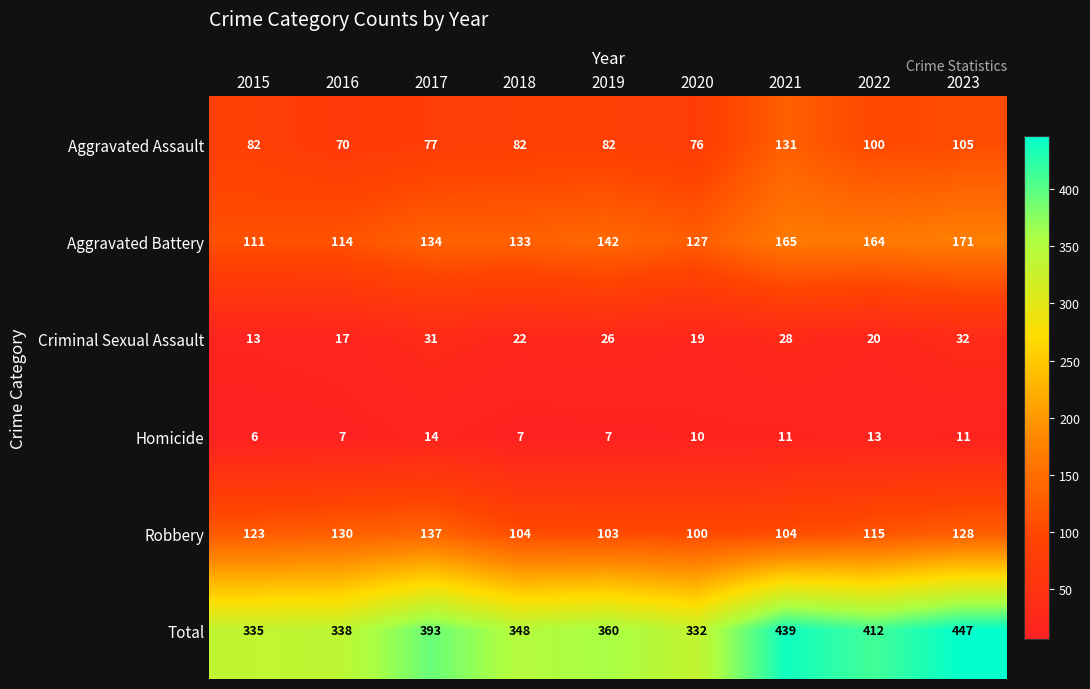

Count the number of categories in the chart.

9